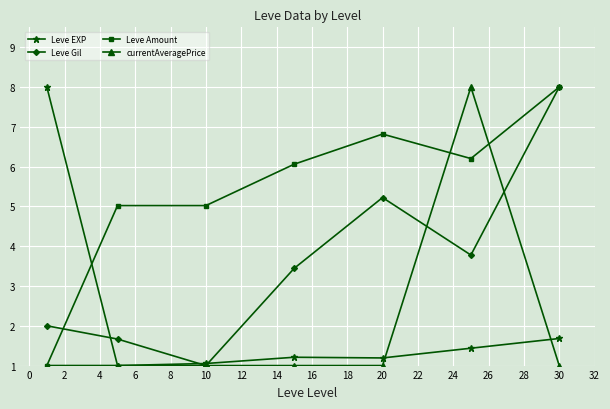

What is the highest value of the currentAveragePrice series?

8.0